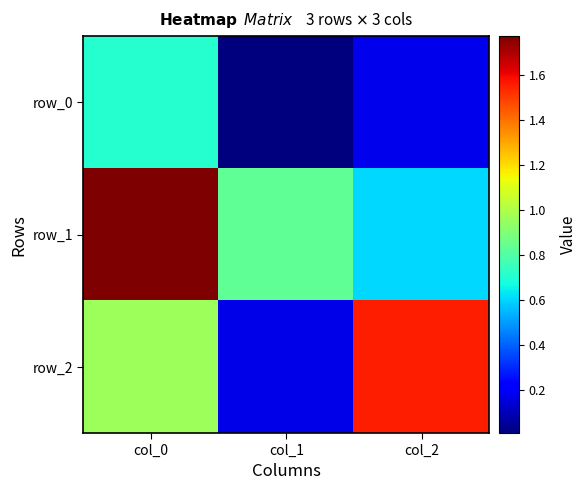

What is the sum of the row_1 values at col_2 and col_0?

2.4